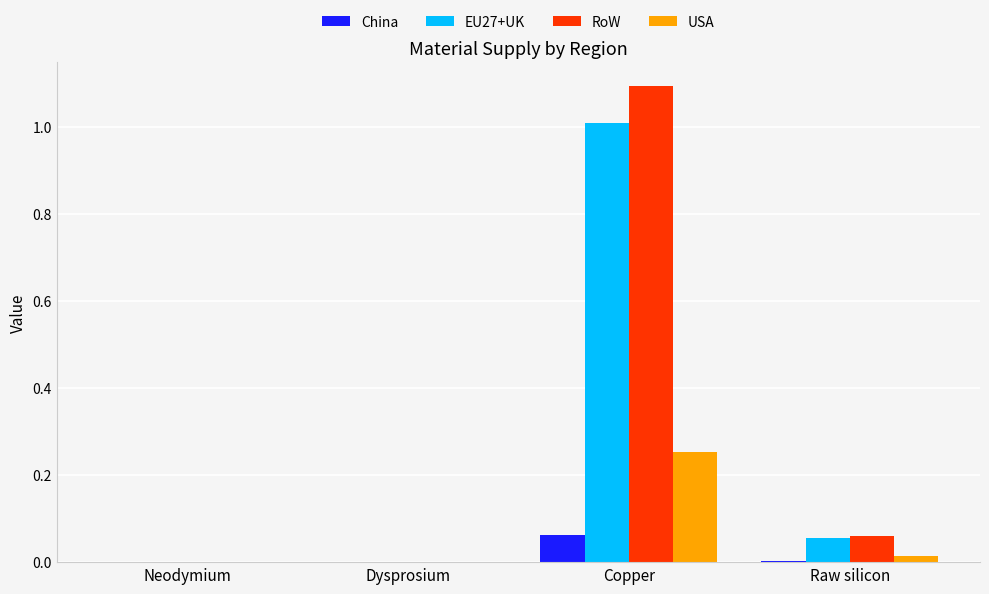

What are all the series names shown in the legend?

China, EU27+UK, RoW, USA